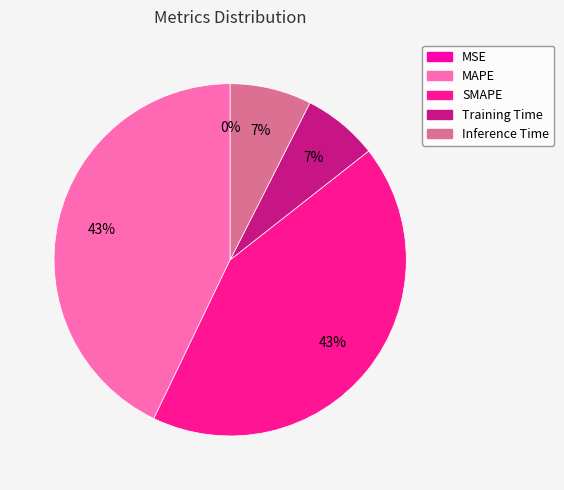

Between Training Time and MAPE, which is larger?

MAPE